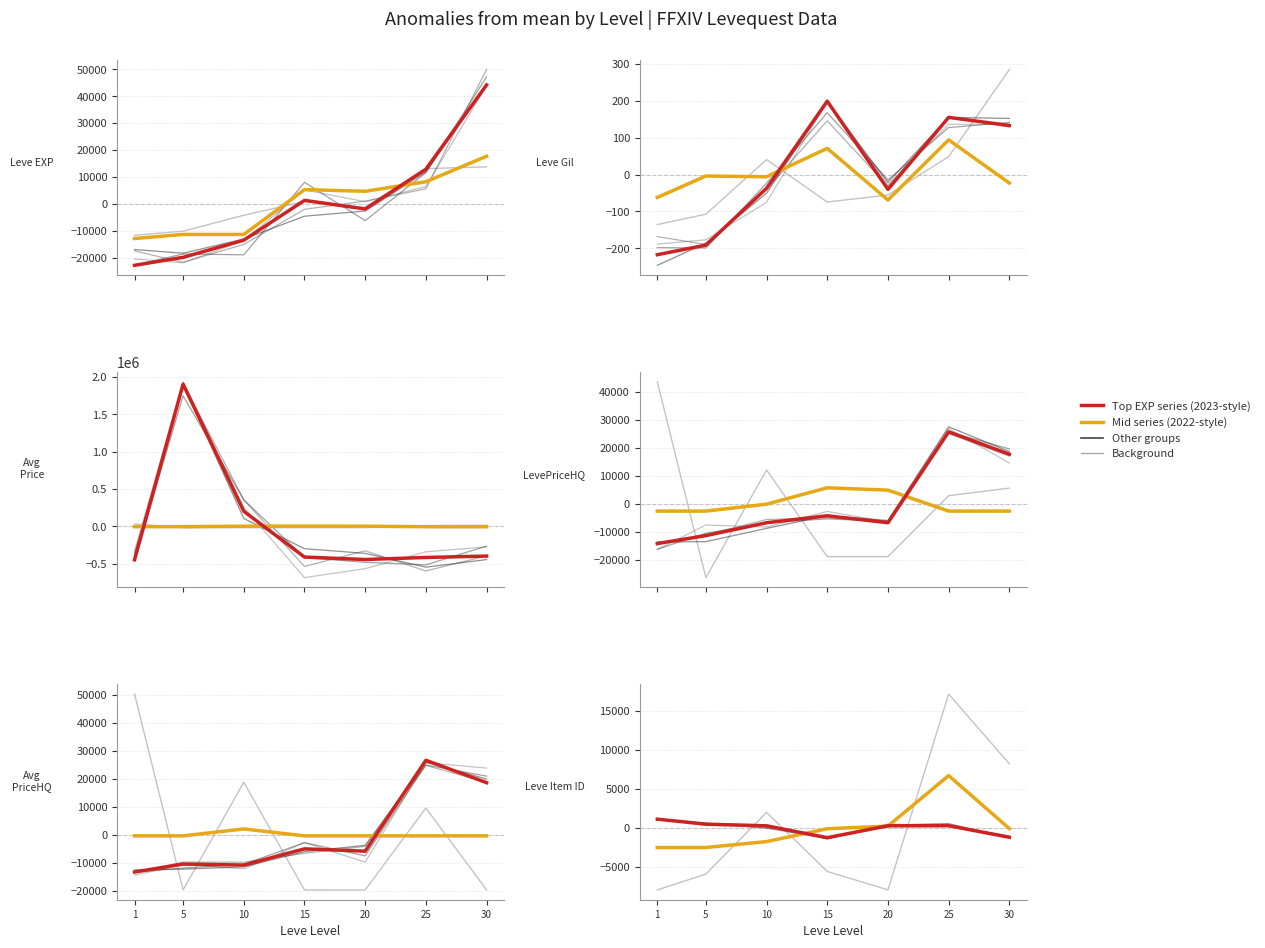

At which label does Background 1 first exceed -5589?

10